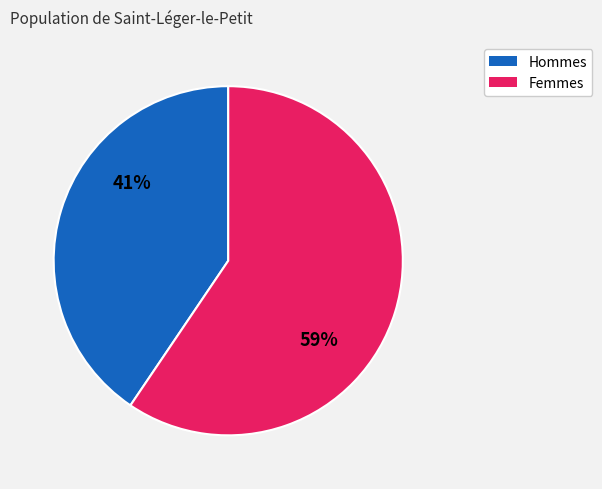

Is there any slice that represents more than half of the pie?

Yes